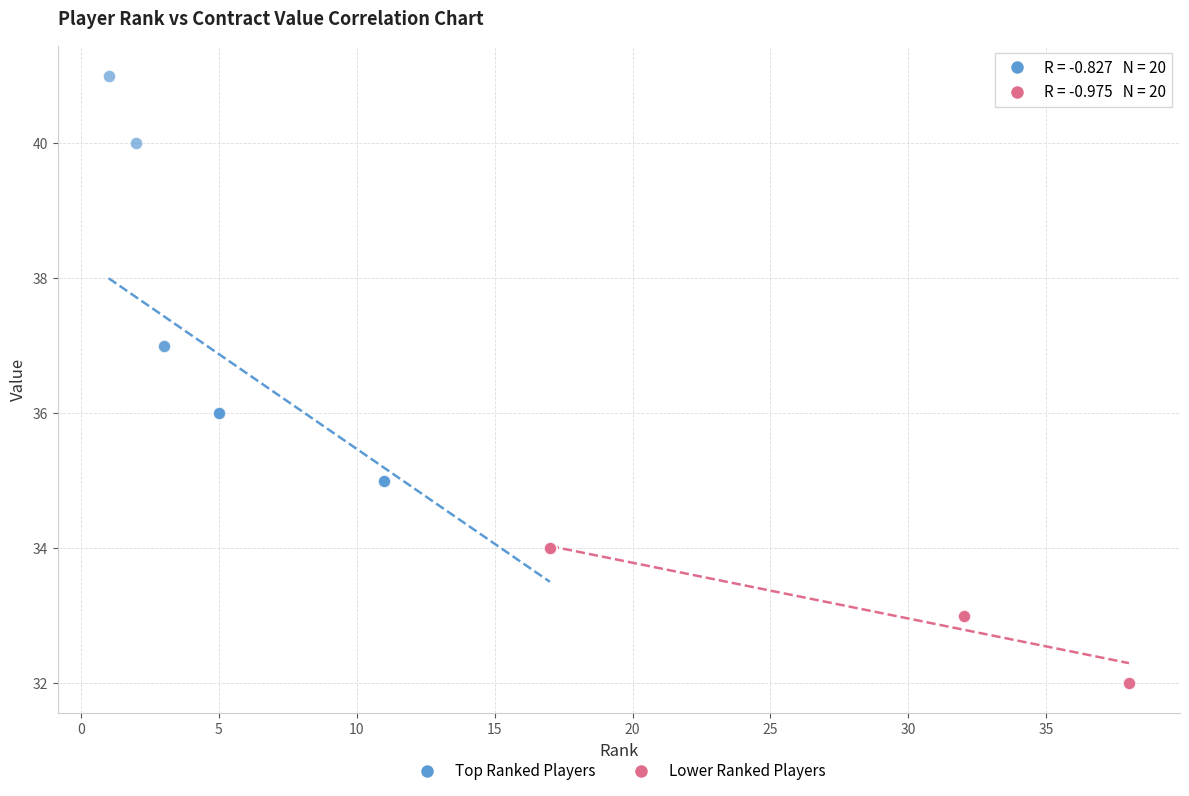

What are all the series names shown in the legend?

Top Ranked Players, Lower Ranked Players